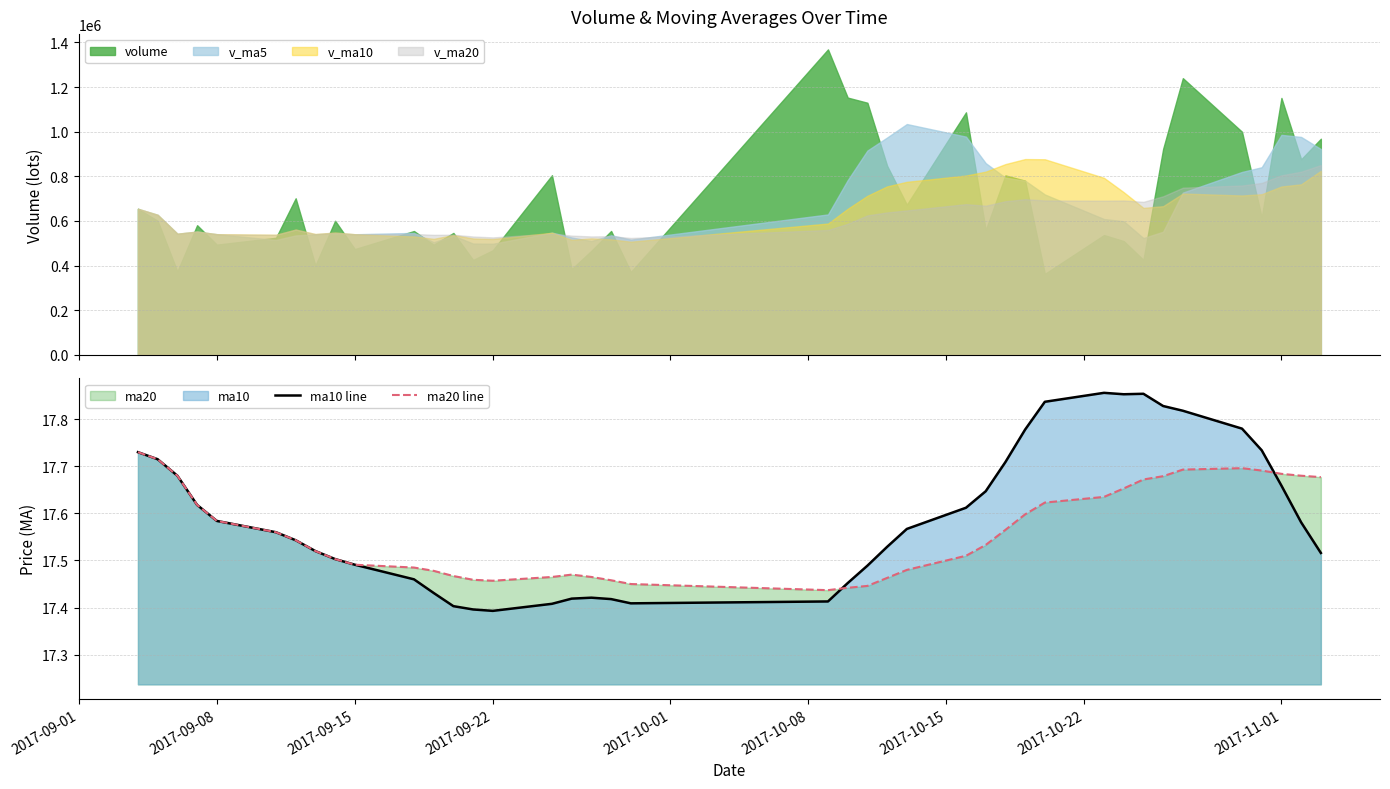

Where is ma10 line nearest to the value 17?

2017-09-22